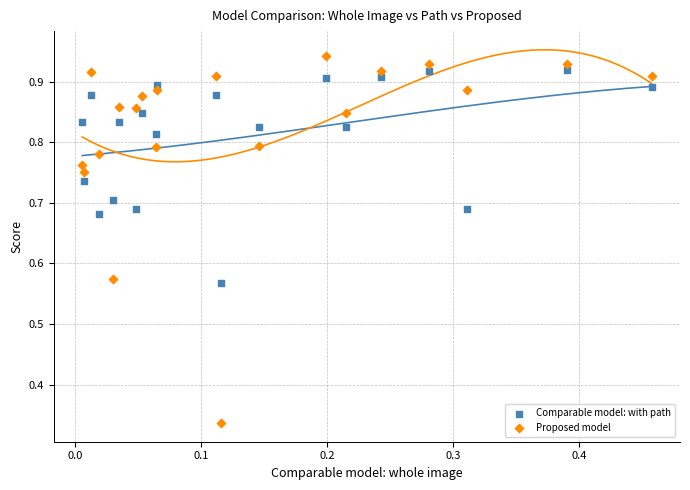

Across all data points, what is the range of X values (max minus min)?

0.5